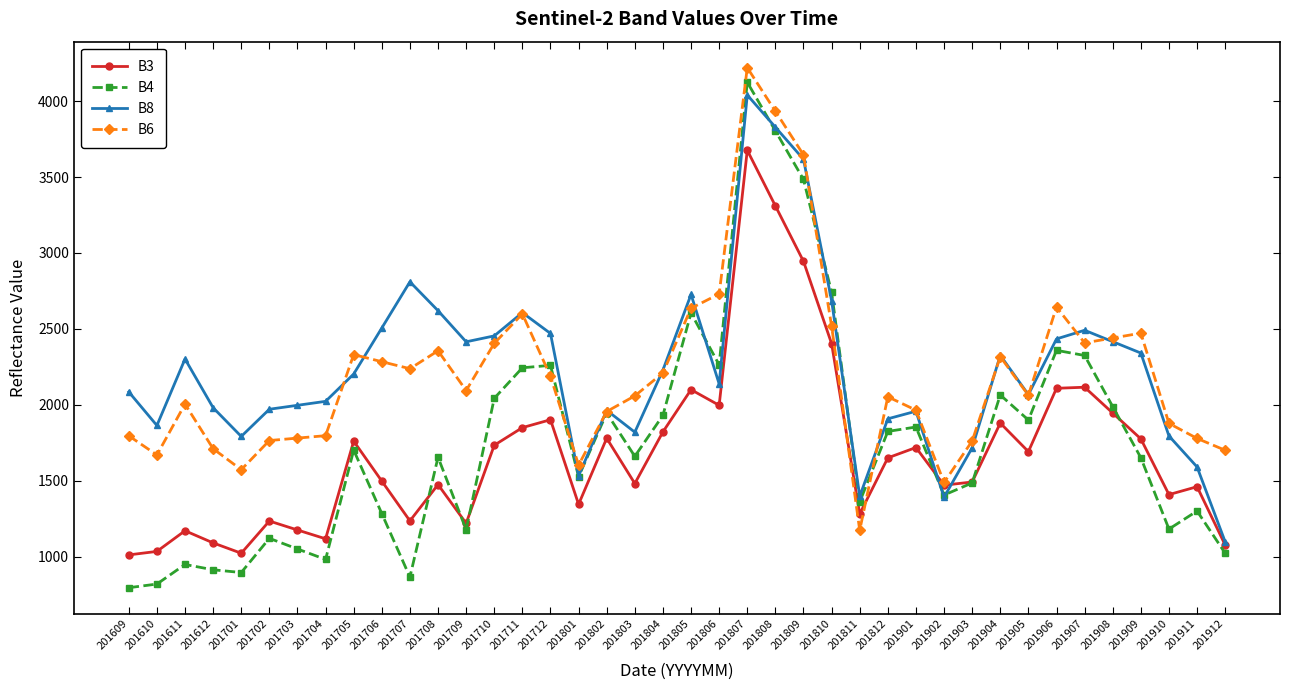

Which category has the highest value in the B3 series?

201807